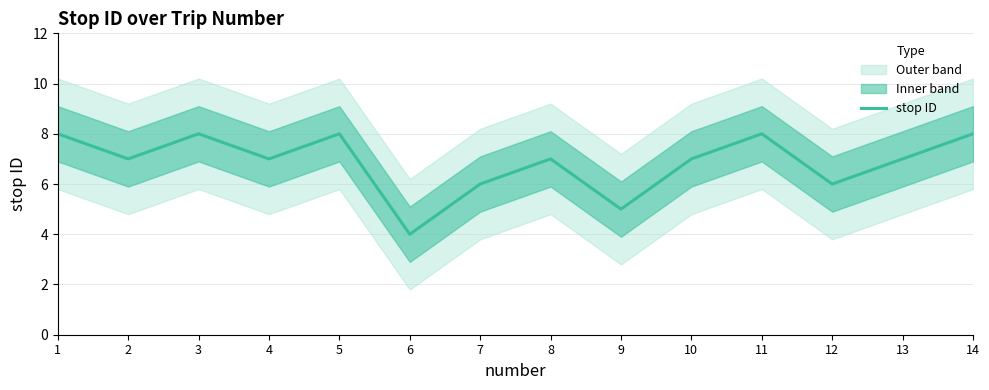

What is the change in value from 3 to 9?

-3